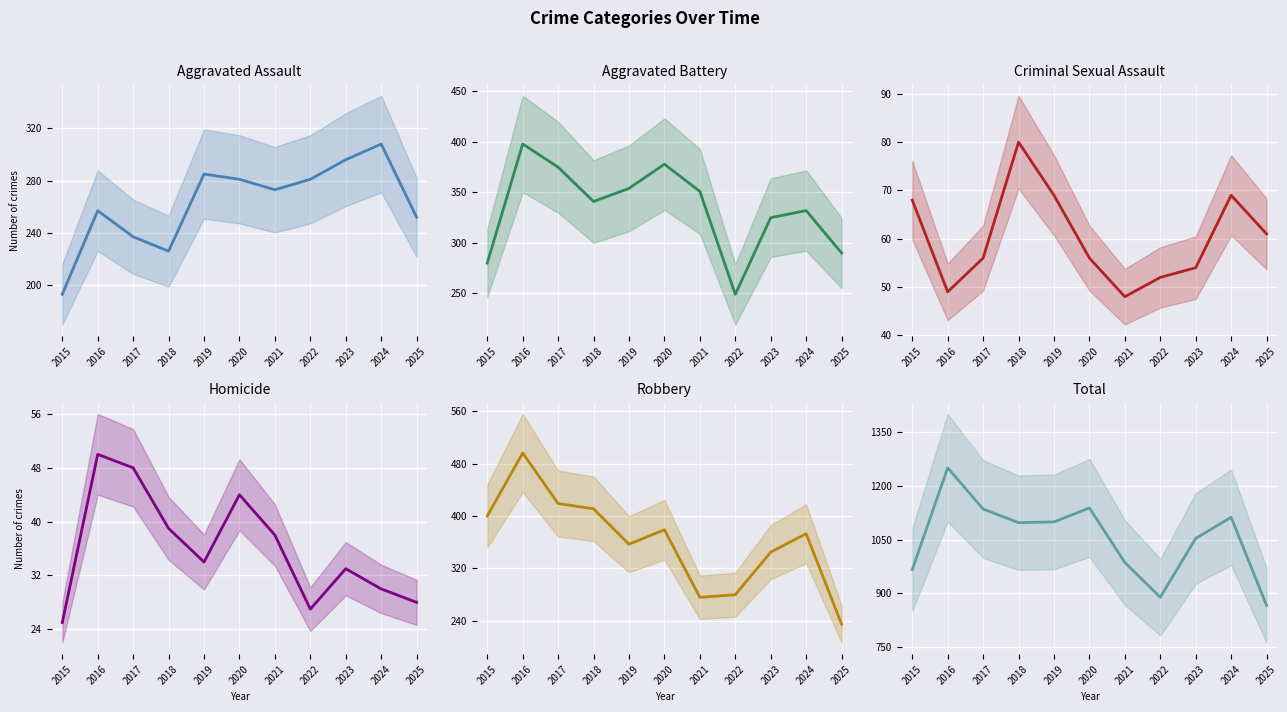

At how many categories does at least one series exceed 238?

11